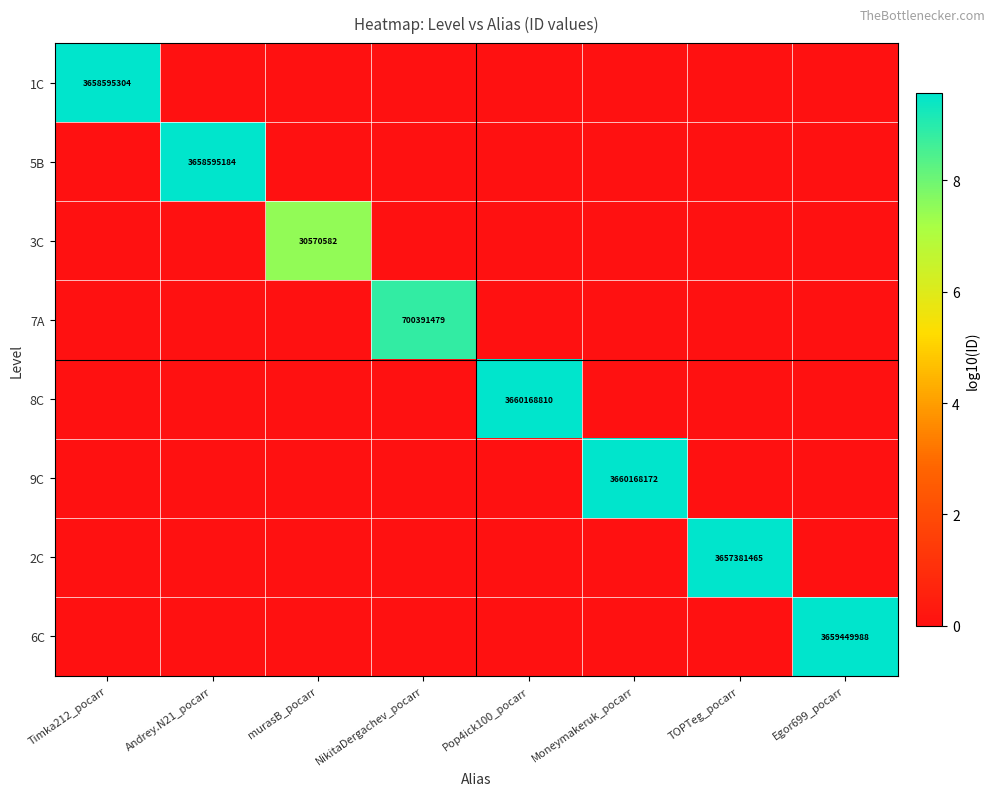

At which category is the sum across all series the highest?

Pop4ick100_pocarr